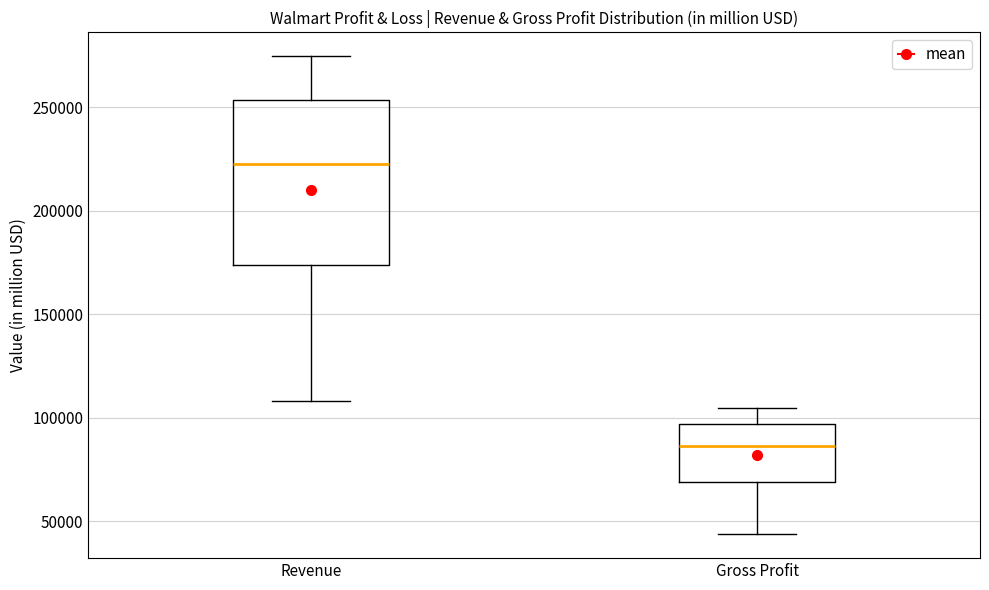

Where is the upper edge of the box for Revenue on the y-axis? The values are not printed on the chart, so give them approximately, as read against the axis.

255000